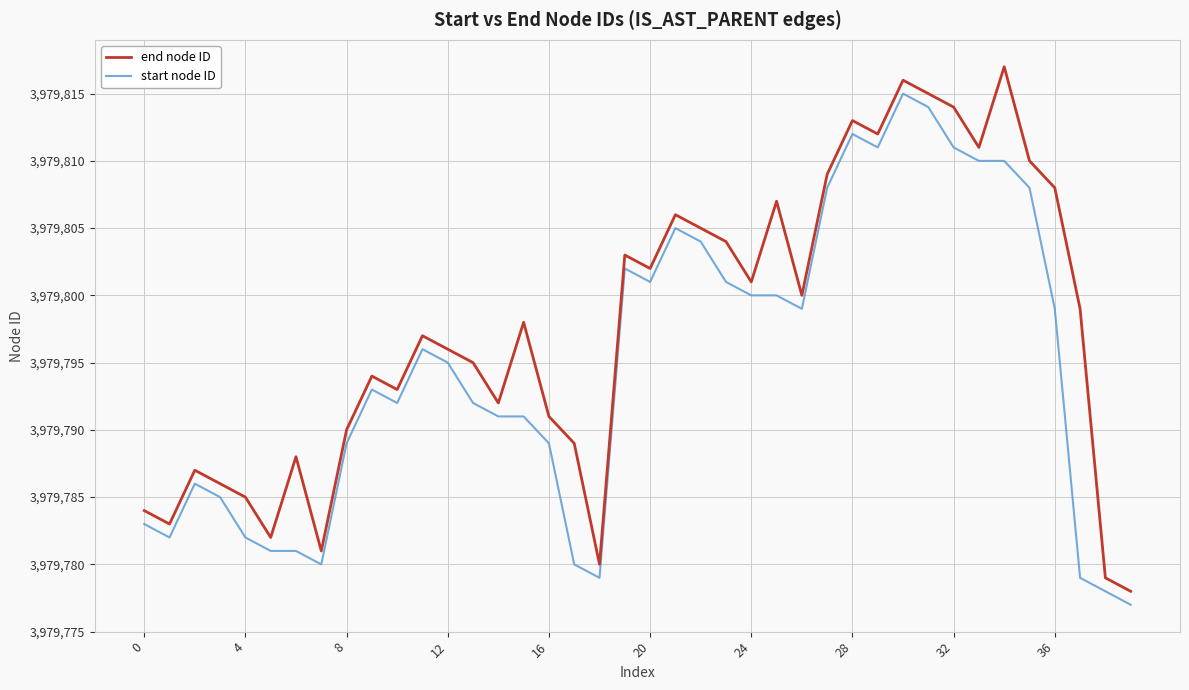

Rank the series by their average value, from lowest to highest.

start node ID, end node ID